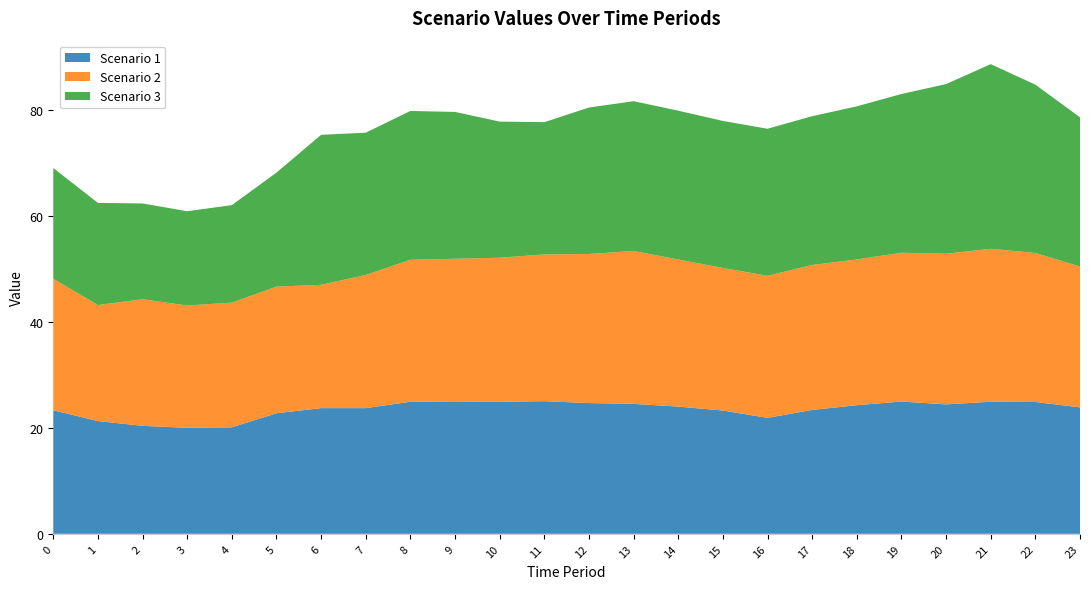

Reading right to left, transcribe all the data shown in this chart.

Scenario 1: 23.8	24.9	24.9	24.4	24.9	24.3	23.4	21.9	23.2	24.0	24.5	24.7	25.0	24.9	25.0	24.9	23.7	23.7	22.7	20.1	20.0	20.4	21.3	23.3
Scenario 2: 26.6	28.1	28.8	28.4	28.1	27.5	27.3	26.8	26.9	27.7	28.8	28.1	27.7	27.2	26.9	26.8	25.1	23.3	23.9	23.5	23.1	23.9	21.9	24.8
Scenario 3: 28.1	31.7	34.8	32.0	29.9	28.9	28.1	27.7	27.7	28.1	28.2	27.6	24.9	25.7	27.7	28.1	26.8	28.3	21.5	18.4	17.8	18.1	19.3	20.9